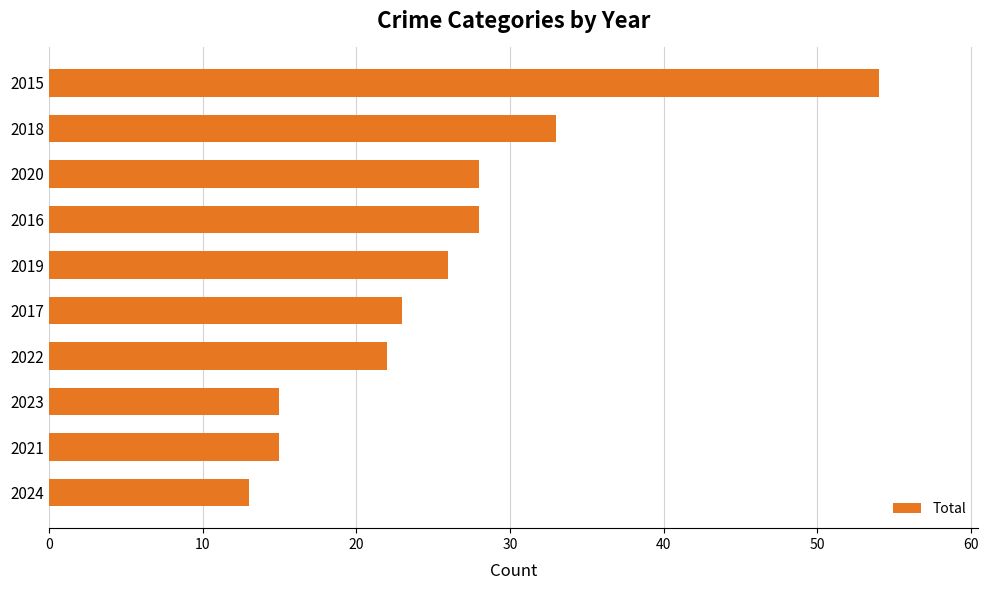

Reading top to bottom, what are all the values shown in this chart?

54	33	28	28	26	23	22	15	15	13